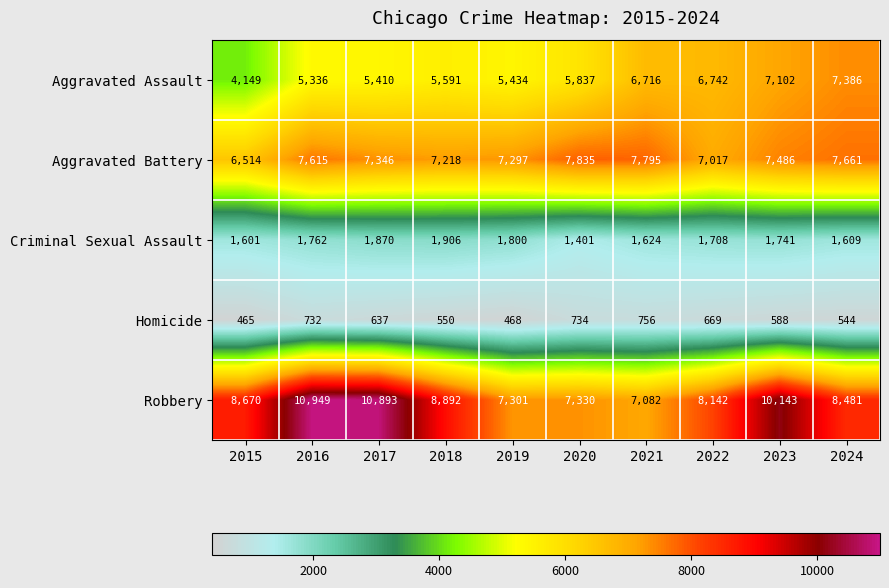

Is it true that Aggravated Assault equals 5619 at 2015?

False